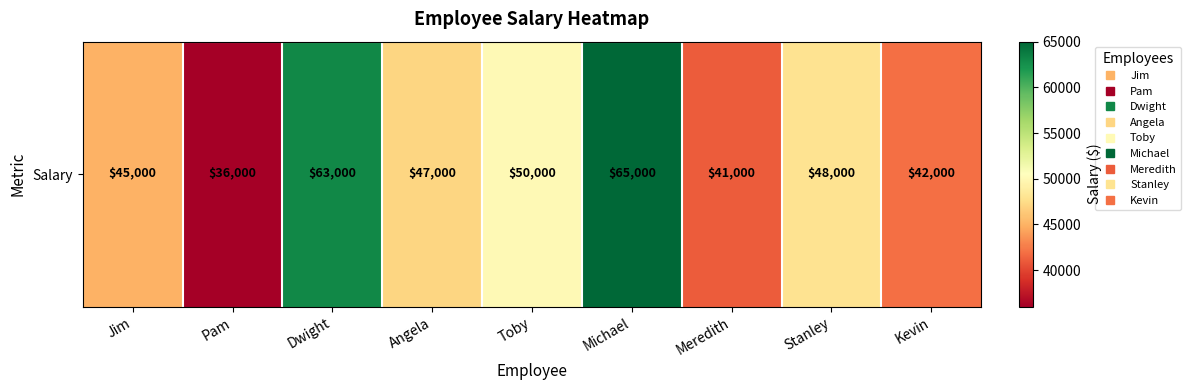

Which has a higher value, Angela or Stanley?

Stanley